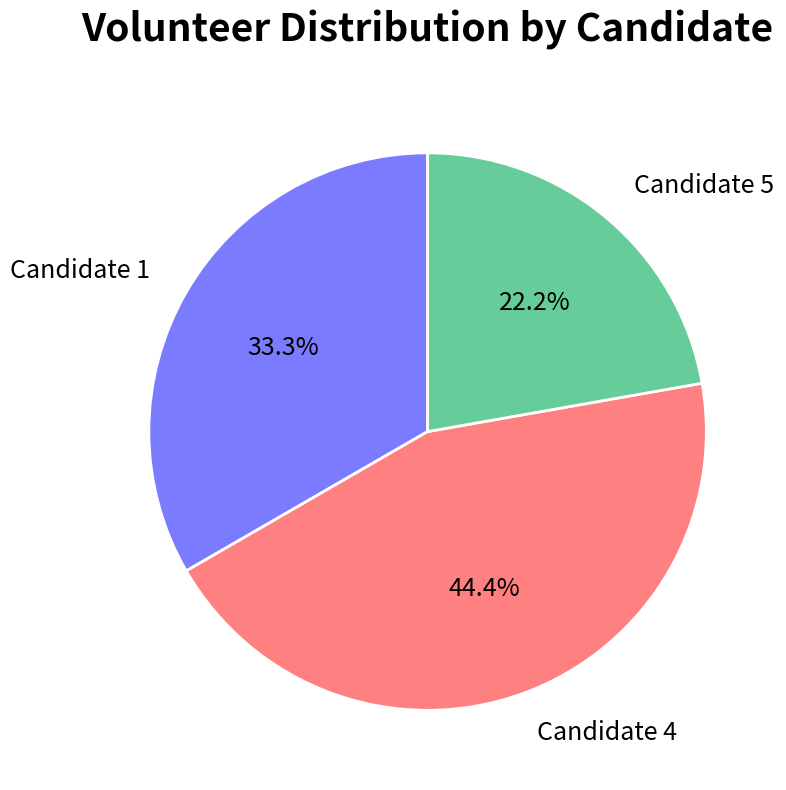

Is the sum of Candidate 1 and Candidate 4 greater than half?

Yes